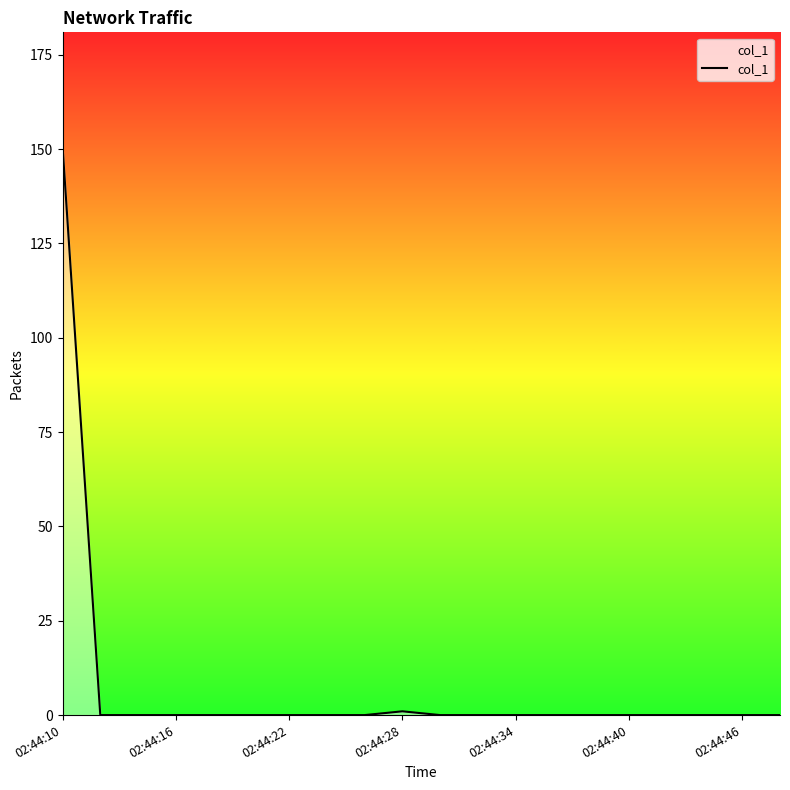

What is the difference between the maximum and minimum values?

150.8